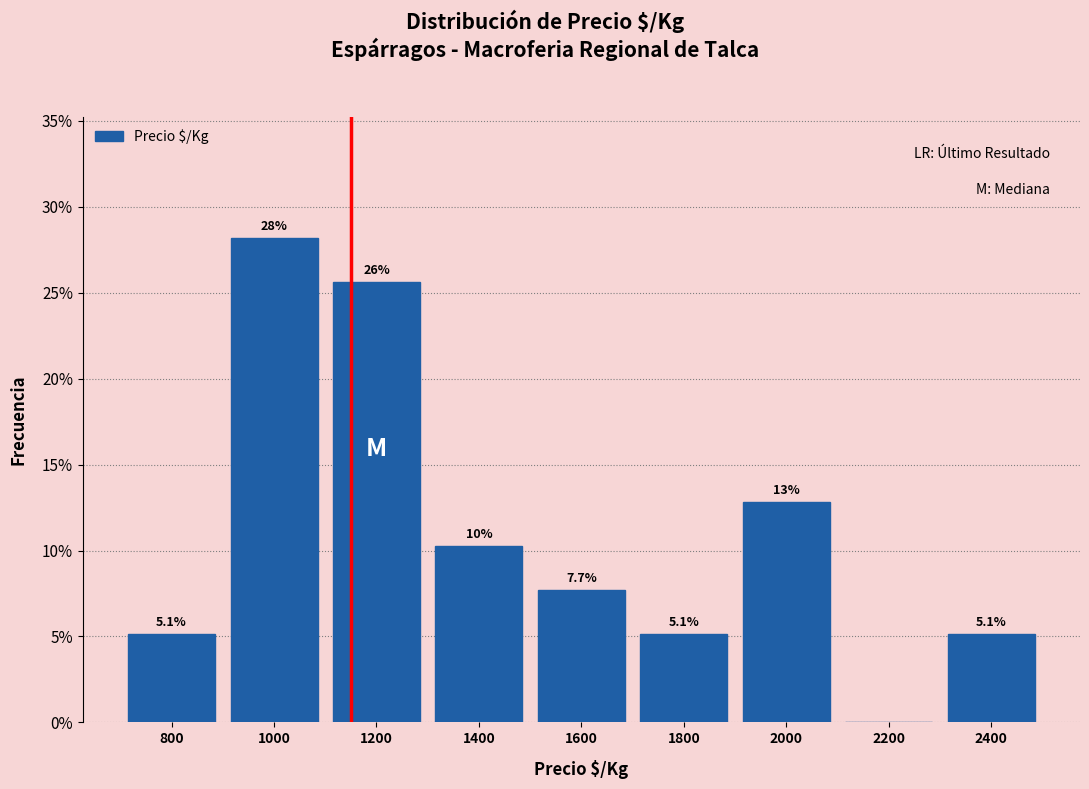

Over which range of the x-axis is the bar tallest?

900 to 1100